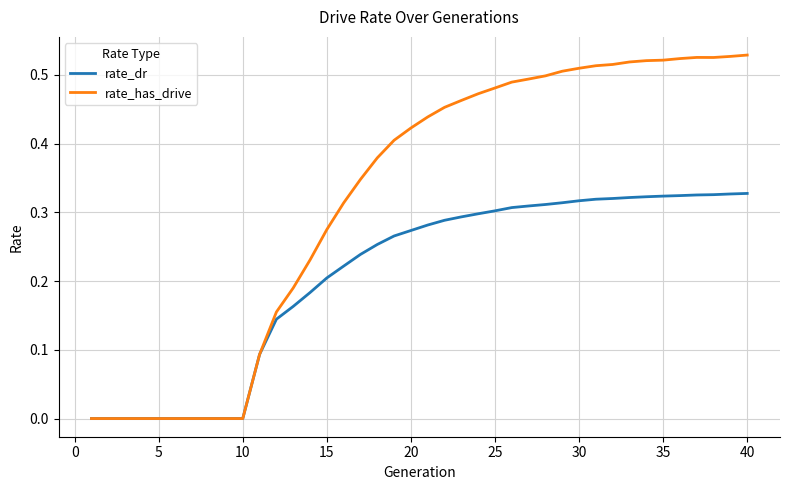

List the series in order of their peak value, highest first.

rate_has_drive, rate_dr